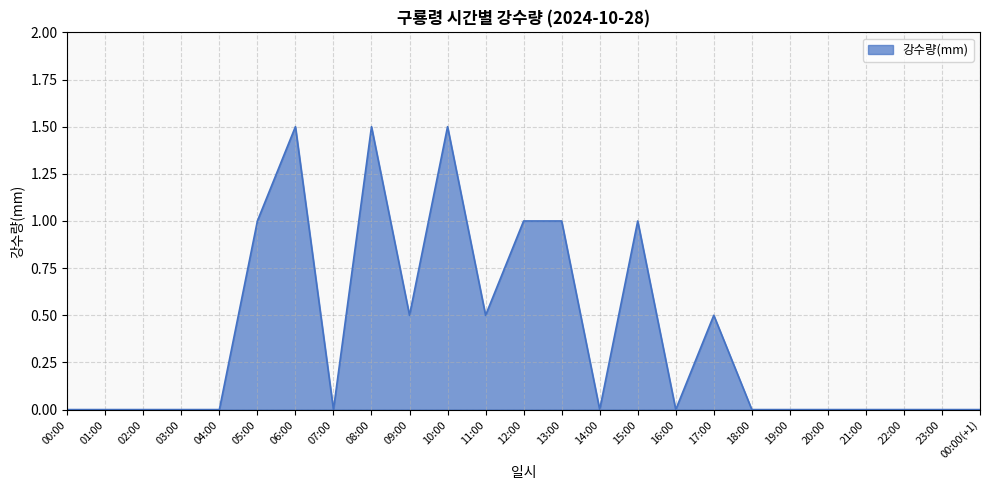

What is the maximum value shown in the chart?

1.5